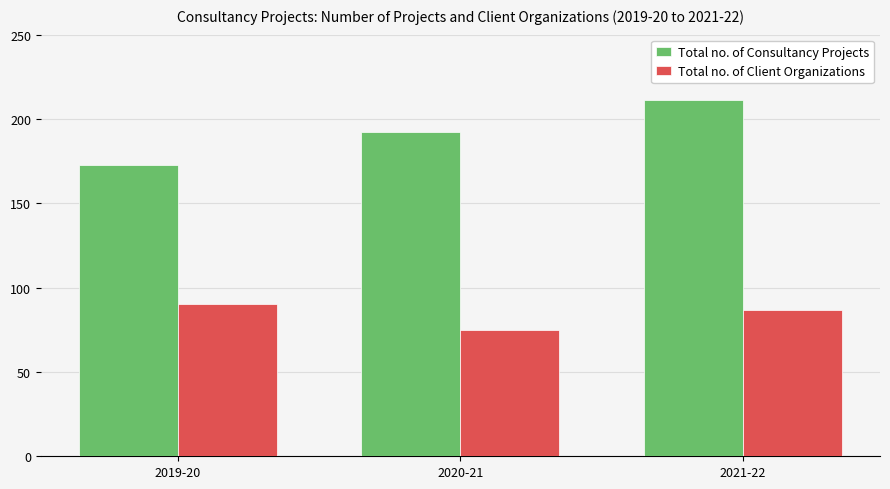

What is the difference between the Total no. of Consultancy Projects values at 2019-20 and 2020-21?

19